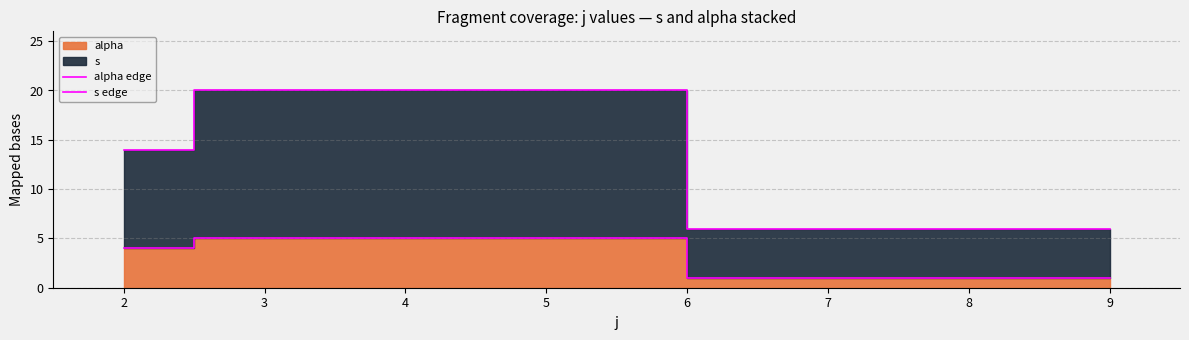

What is the maximum value shown in the chart?

20